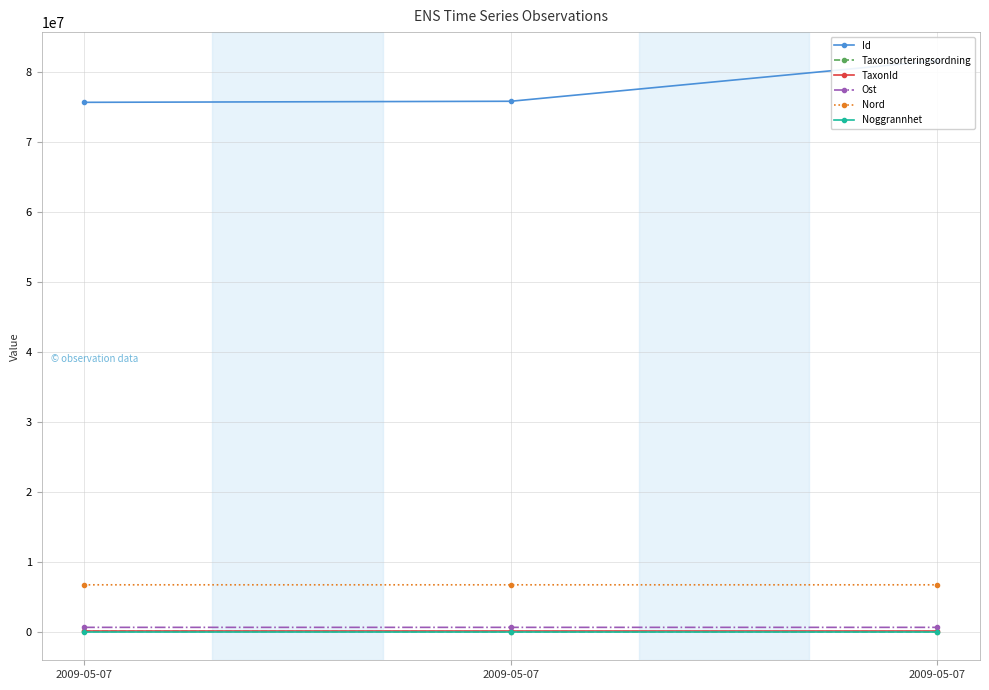

How many data points in Id are less than 75811629?

1